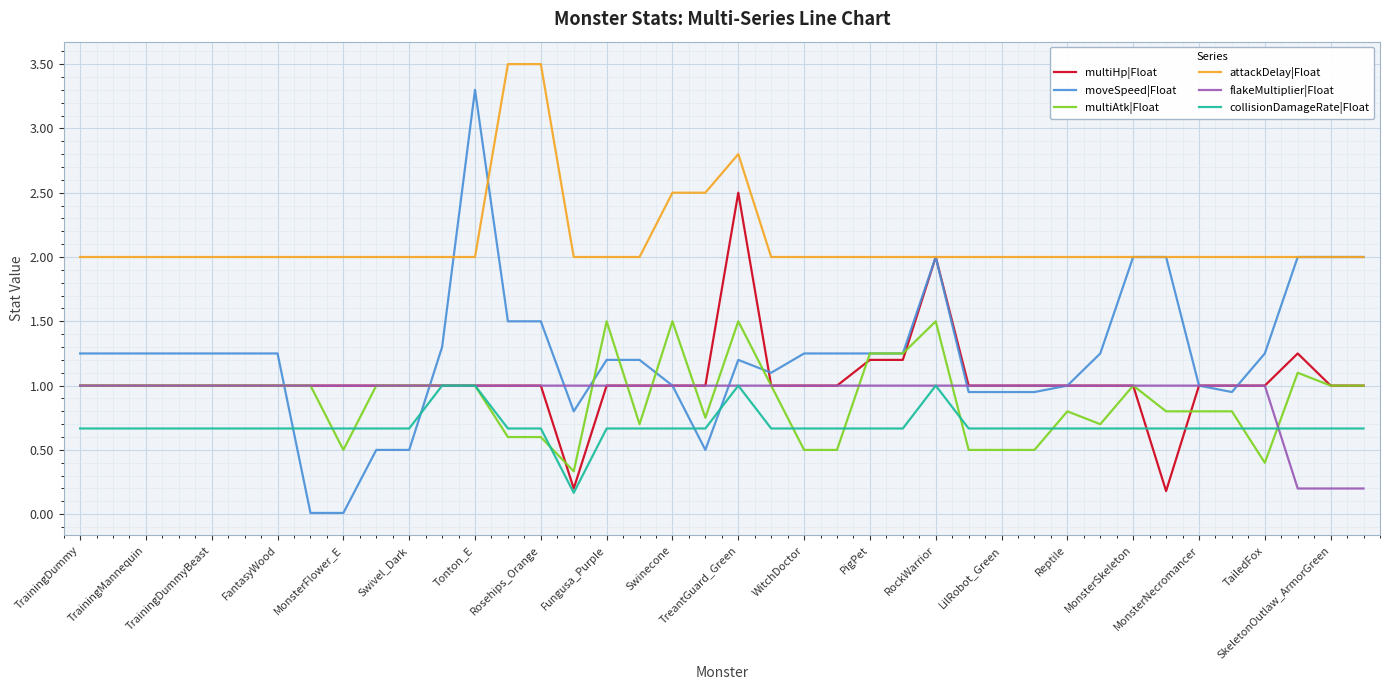

How many lines are shown in the chart?

6